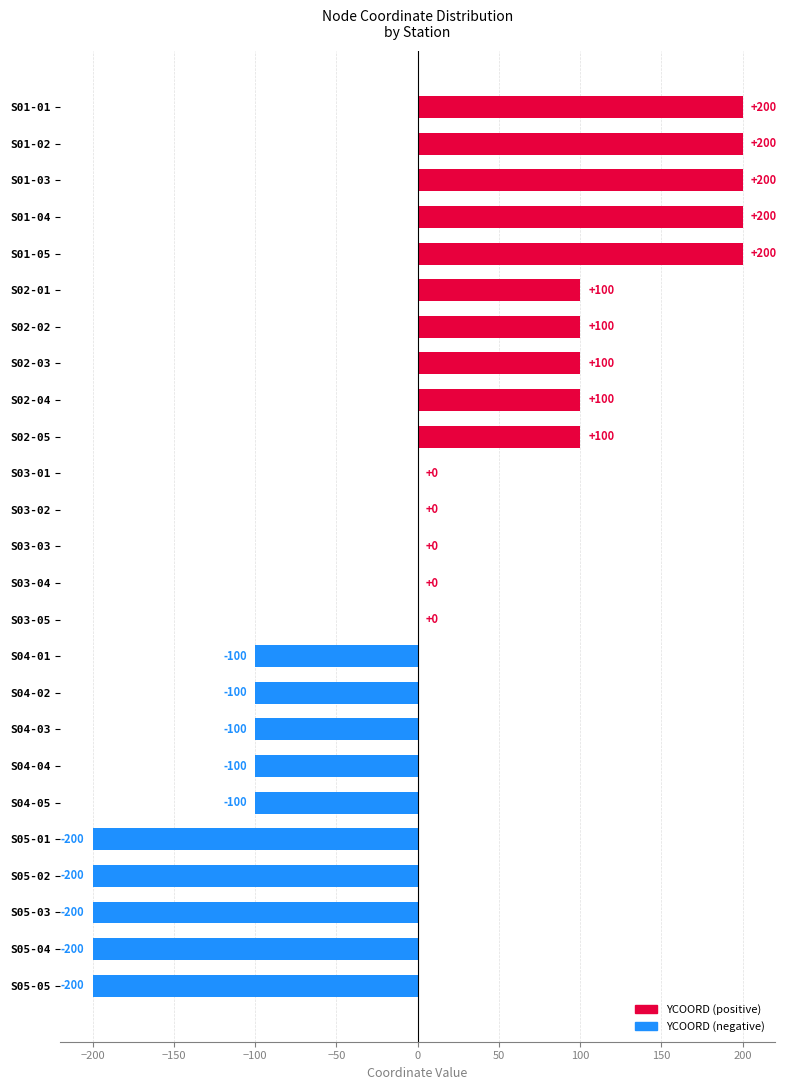

What is the greatest value displayed?

200